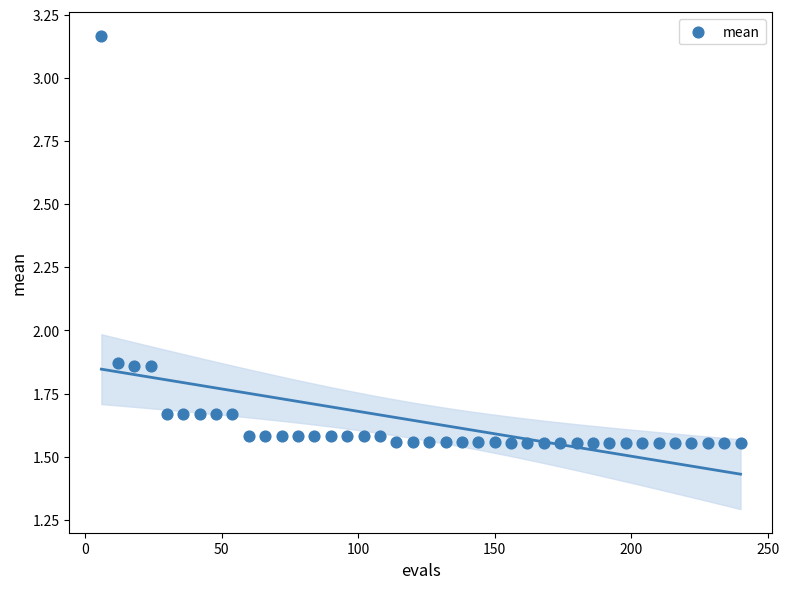

What is the range of X values (max minus min)?

234.0